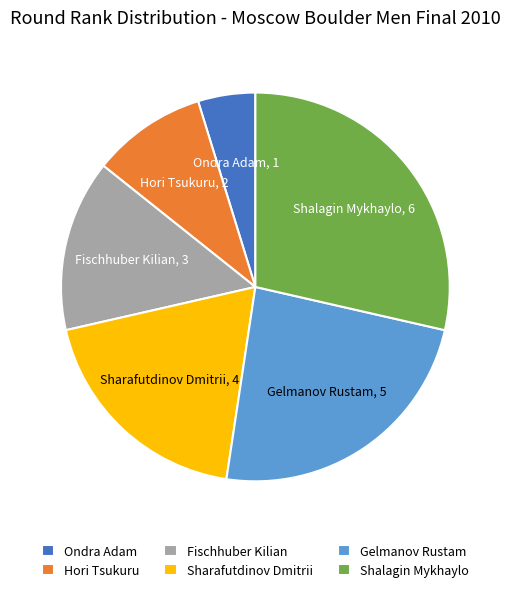

Which slice is the largest?

Shalagin Mykhaylo